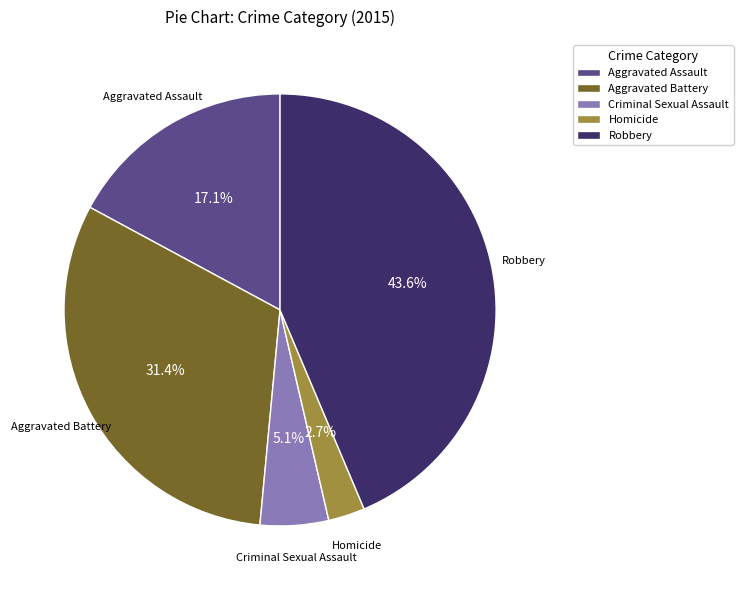

To the nearest percent, what is the difference between the largest and smallest slice percentages?

41%